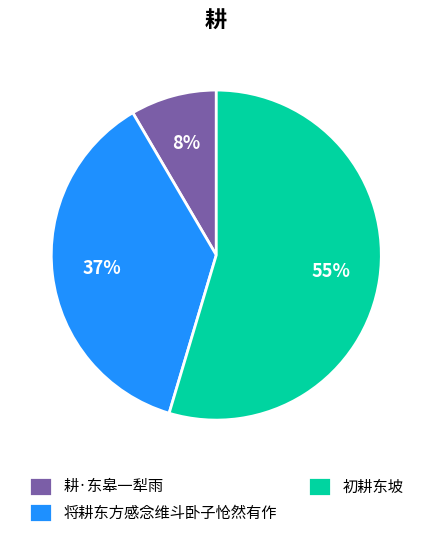

To the nearest percent, what is the average slice percentage?

33%